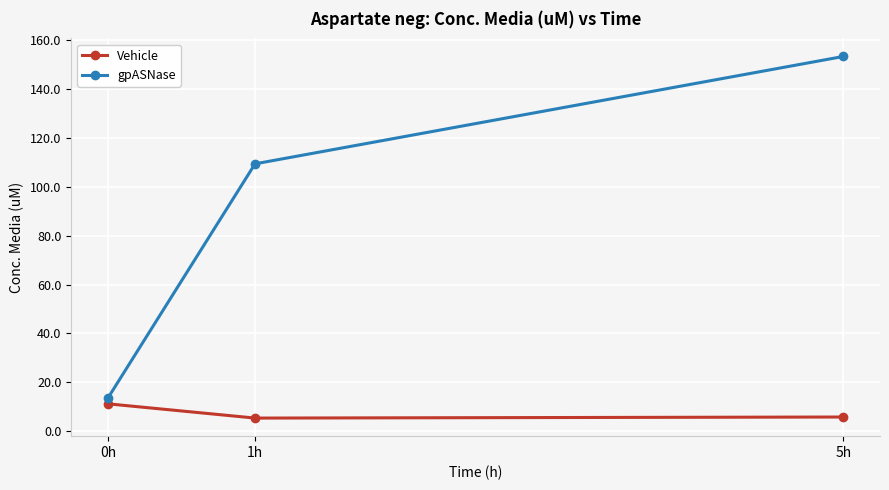

Count the number of data series in this chart.

2